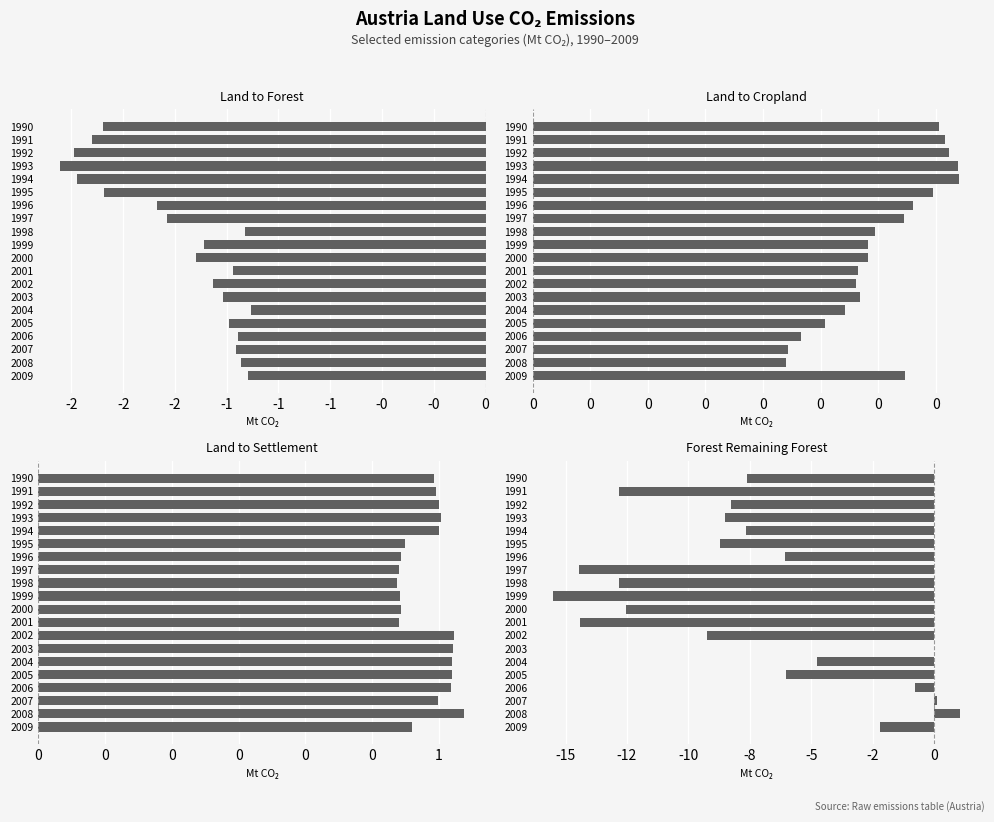

True or false: land-to-forest has a value of -1.8 at 1995.

True